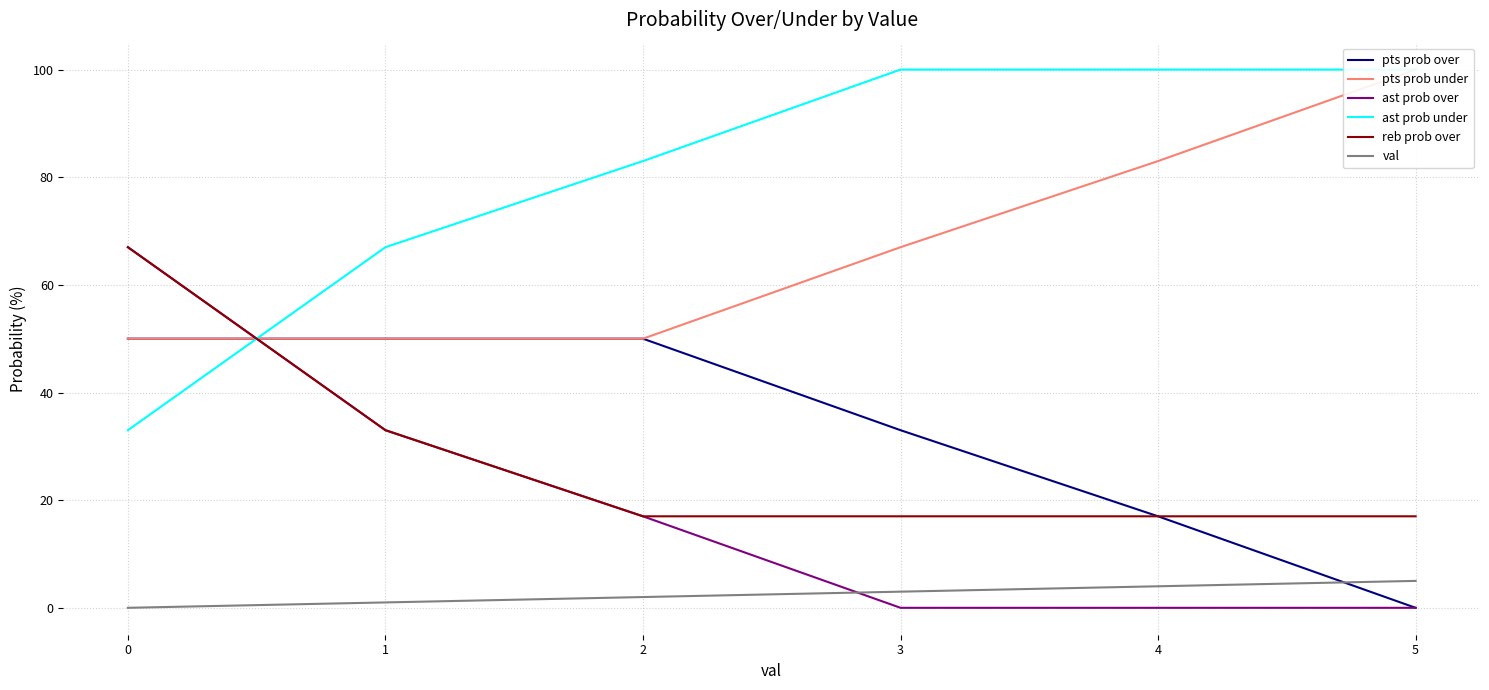

List the series in order of their peak value, highest first.

pts prob under, ast prob under, ast prob over, reb prob over, pts prob over, val